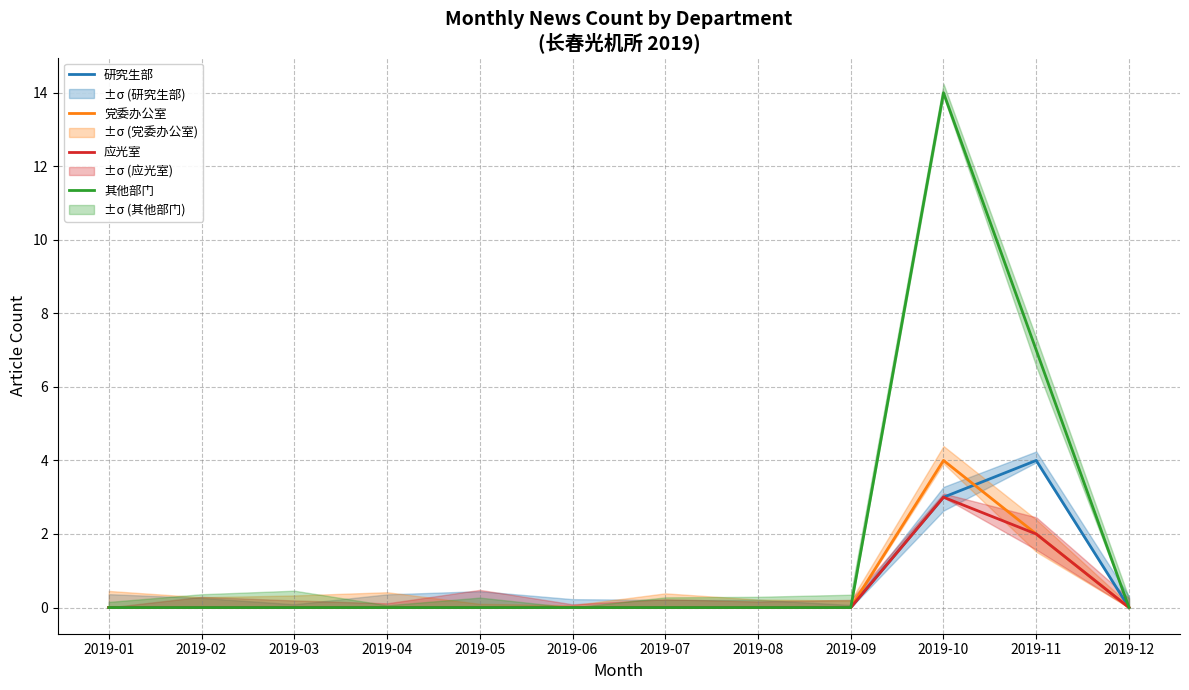

Between 2019-05 and 2019-09, which is larger?

2019-05